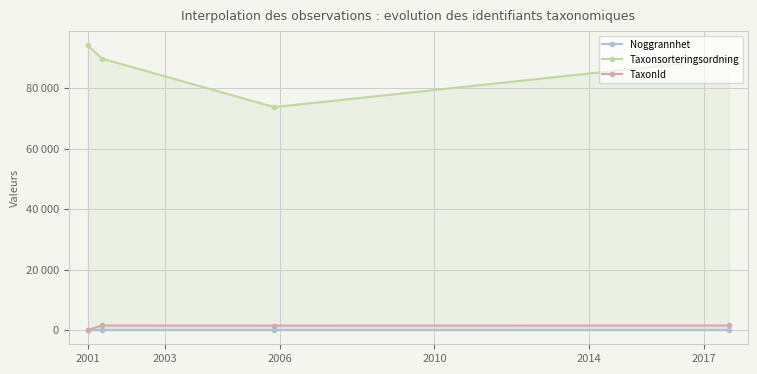

What is the approximate value of TaxonId at 2003, to the nearest 100?

1500